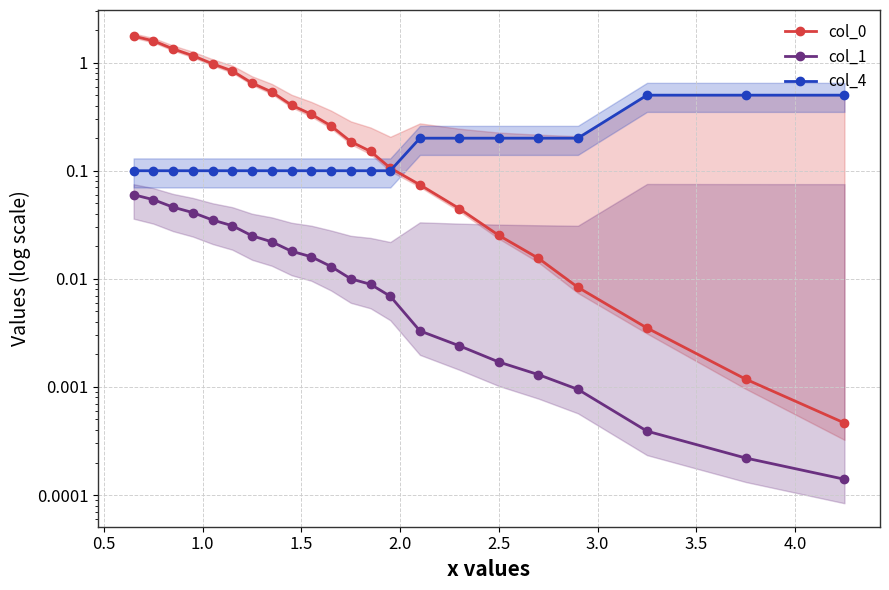

How many data points does each series have?

22